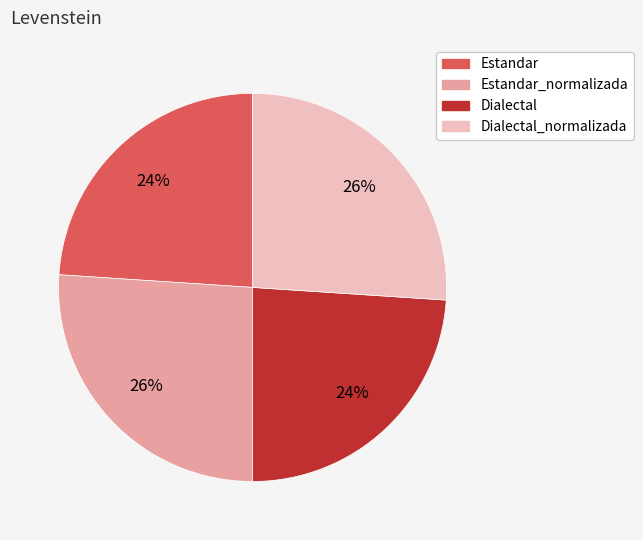

Is there a majority slice in this chart?

No